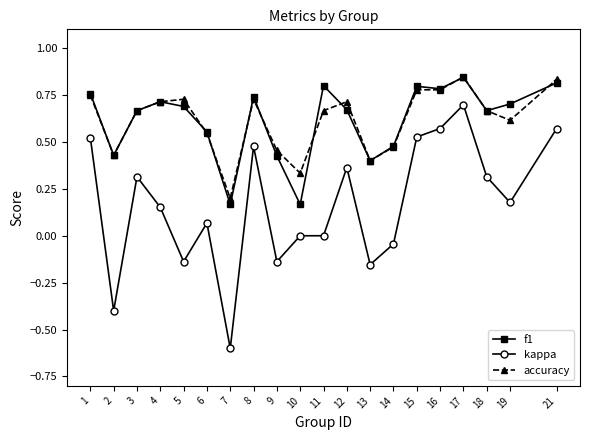

True or false: kappa has more than 1 interior local peaks.

True